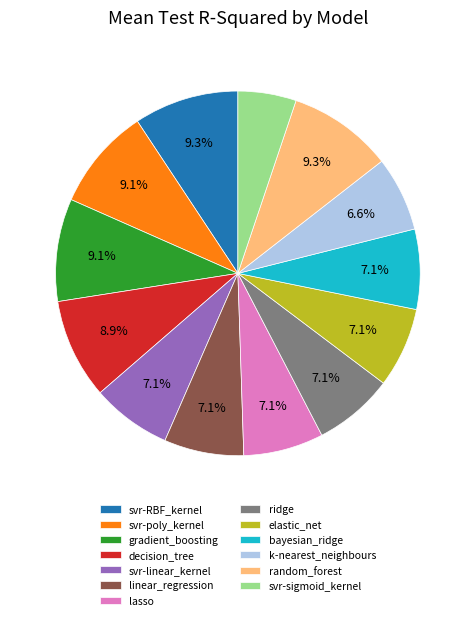

What is the smallest slice in the pie chart?

svr-sigmoid_kernel